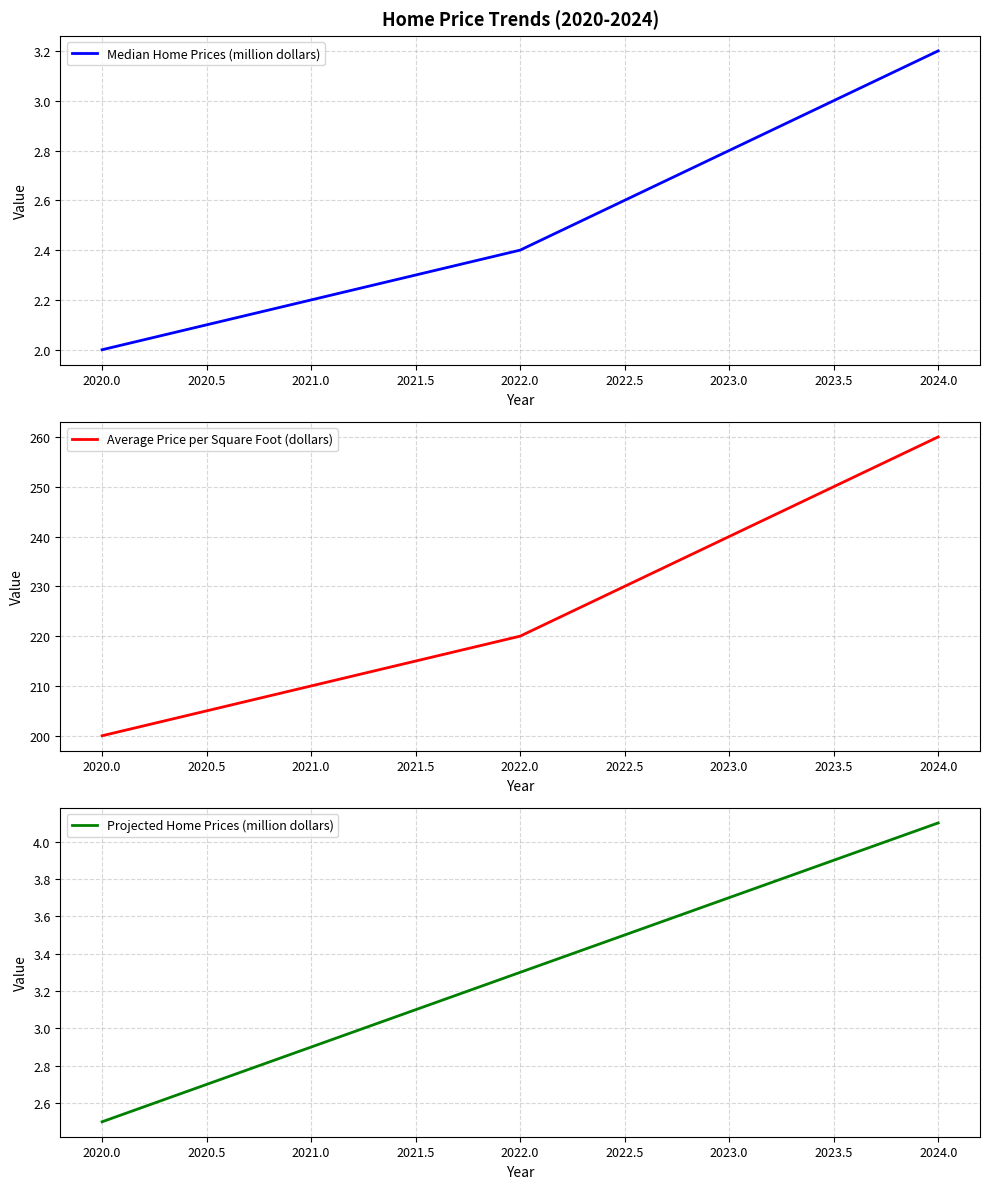

The Median Home Prices (million dollars) series shows 1.2 at 2022.0. True or false?

False